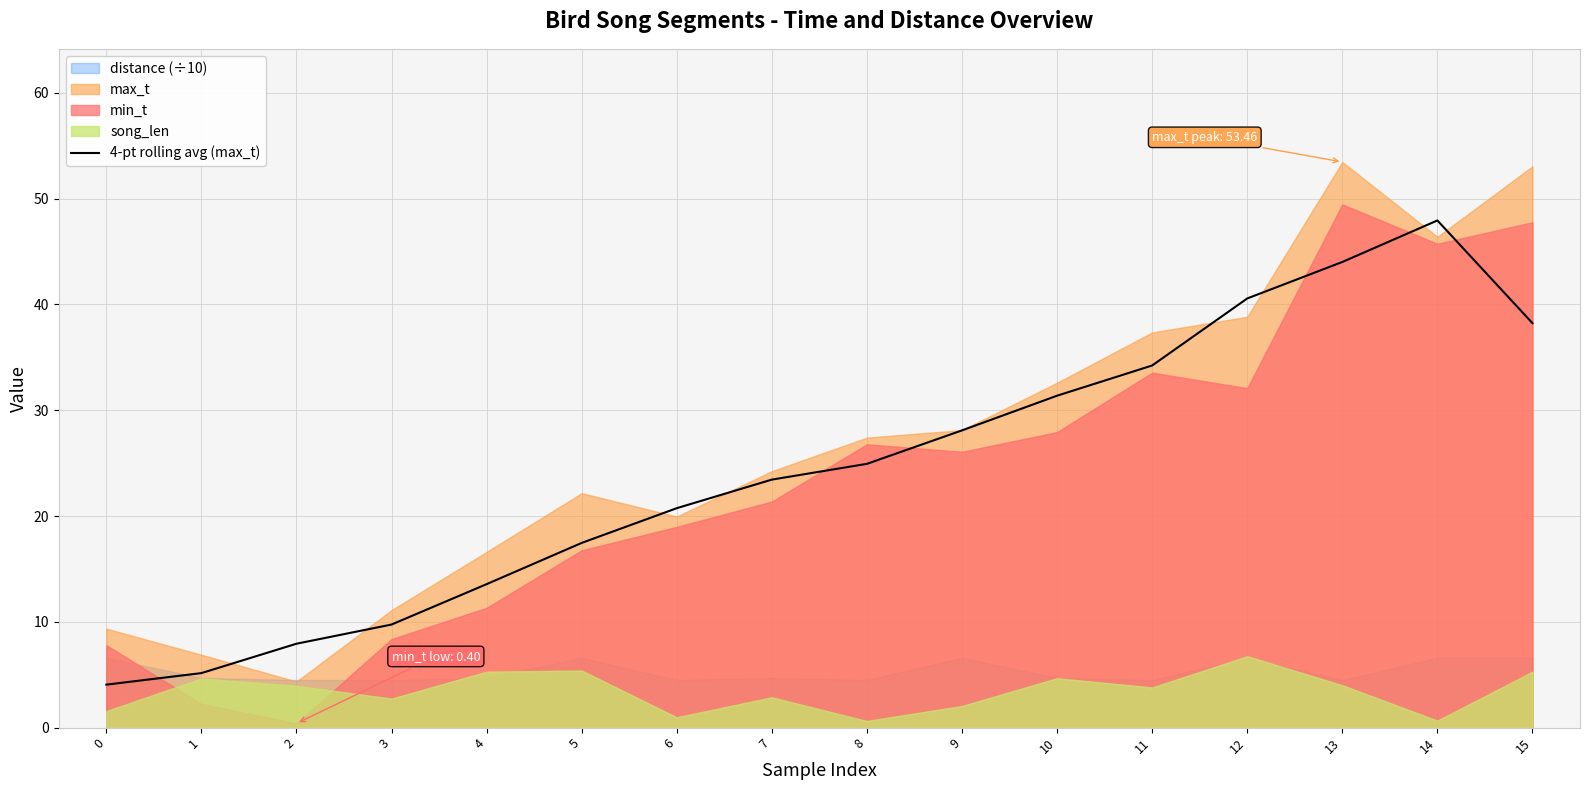

List the labels in order of value, smallest first.

0, 1, 2, 3, 4, 5, 6, 7, 8, 9, 10, 11, 15, 12, 13, 14